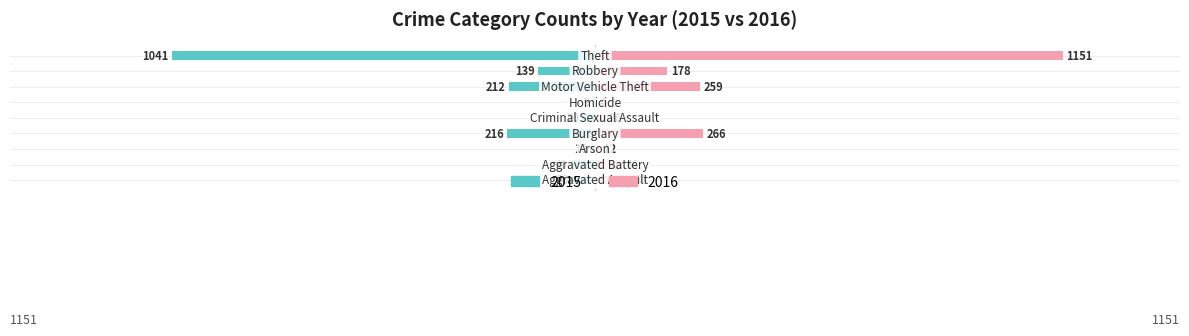

How many data points does each series have?

9